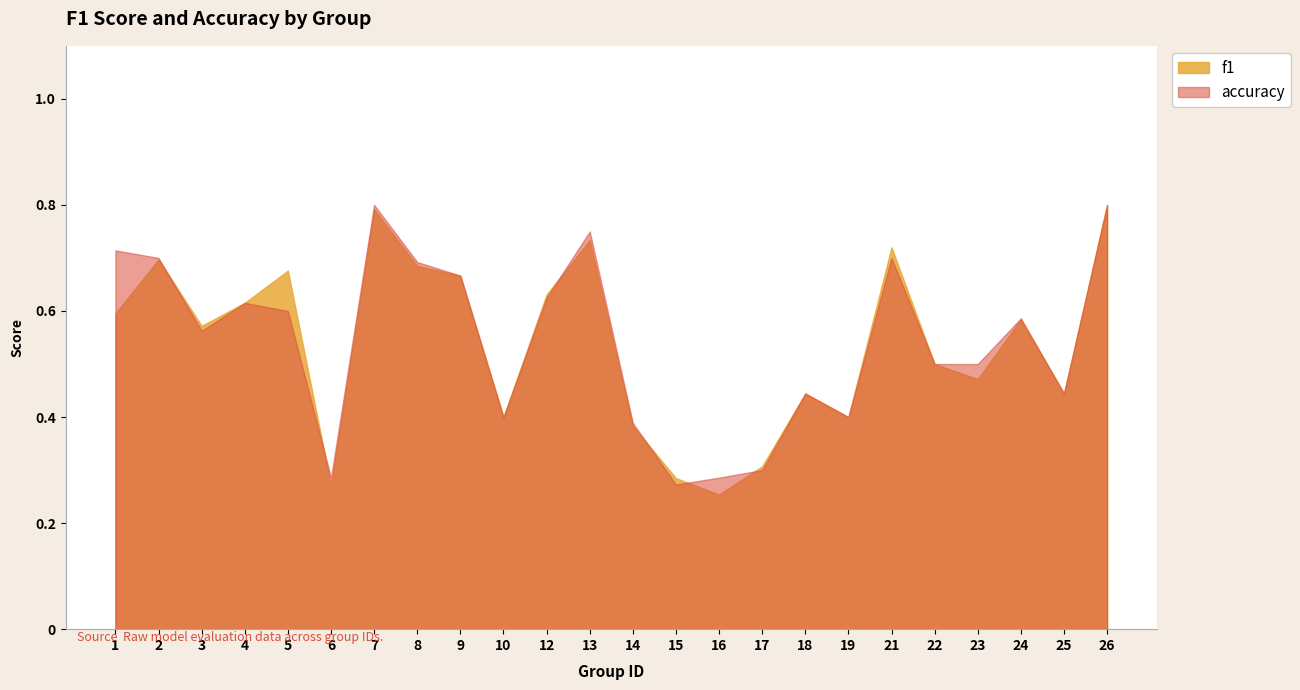

What is the smallest value displayed?

0.3